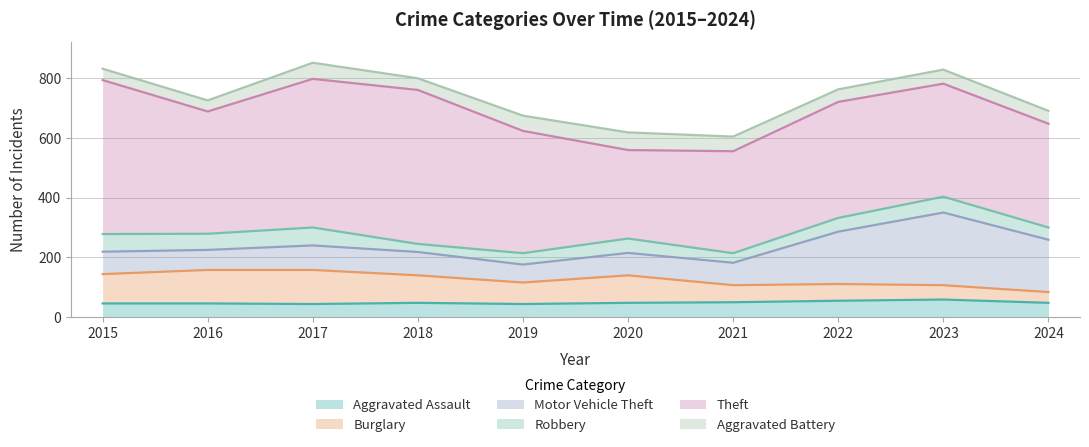

After their last crossing, which series has the higher values: Robbery or Aggravated Battery?

Aggravated Battery